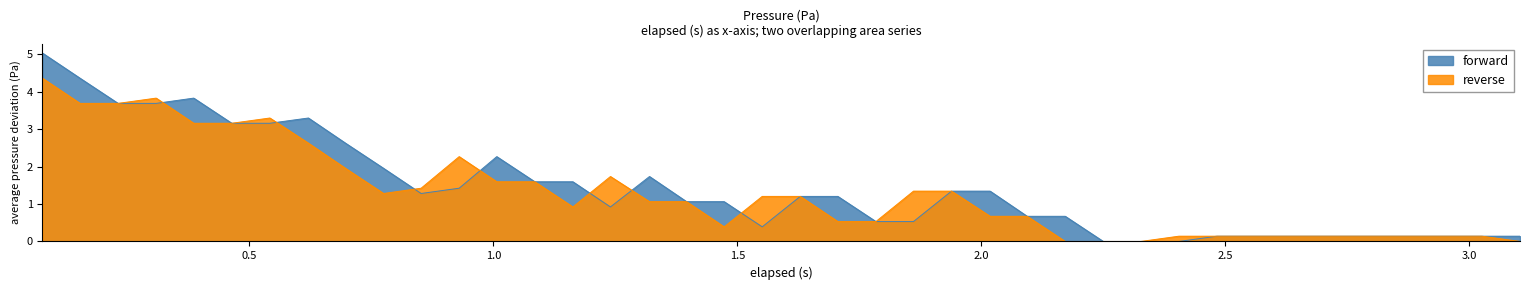

List the series in order of their overall mean, highest first.

forward, reverse